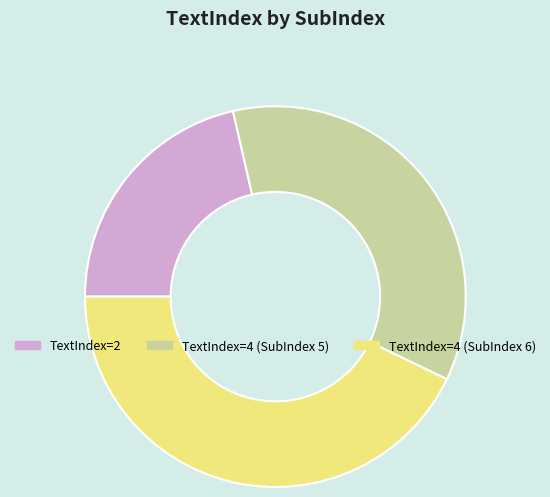

How many segments does this pie chart have?

3